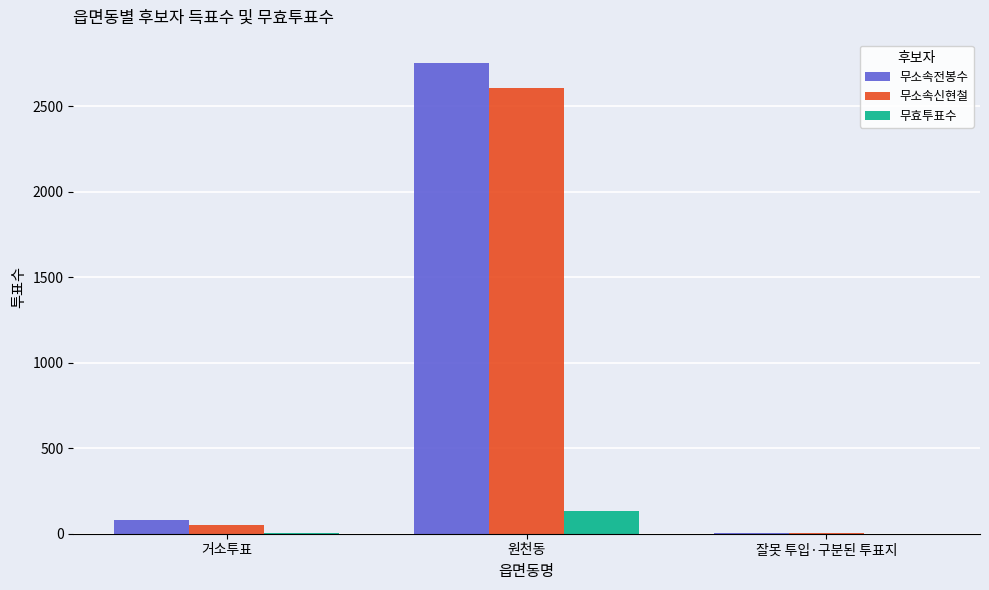

Is the value of 무효투표수 at 원천동 greater than the value of 무소속전봉수 at 원천동?

No